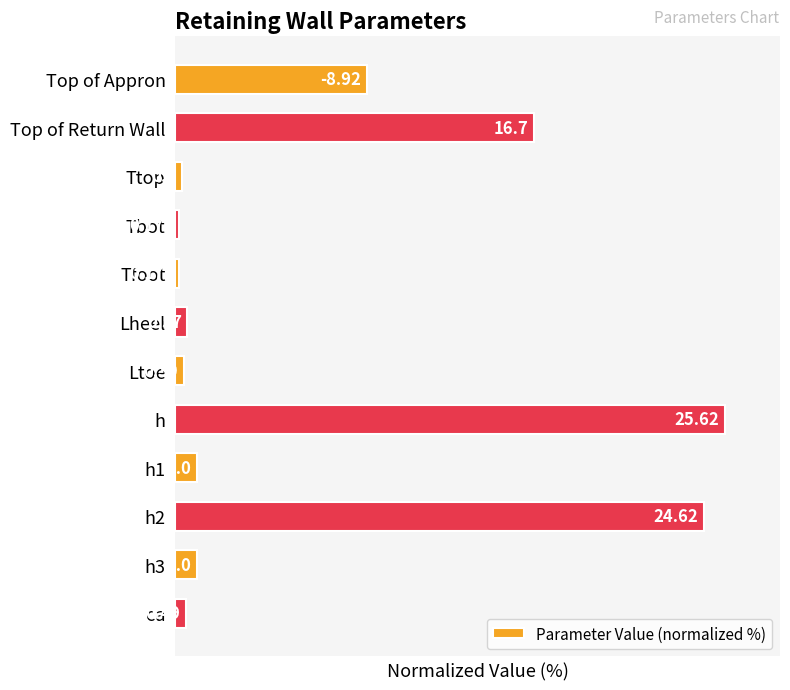

How many bars are there in total?

12